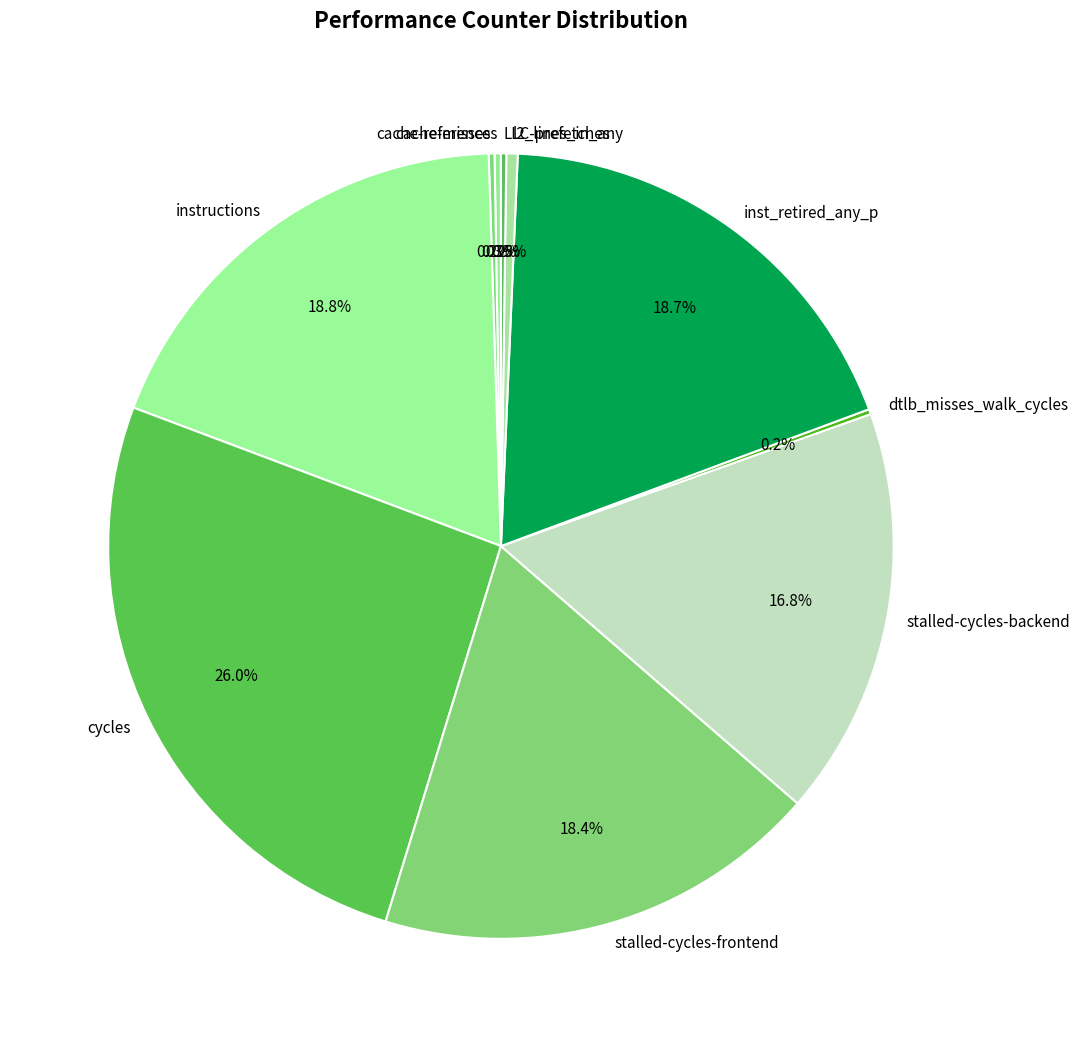

Between cycles and stalled-cycles-frontend, which is larger?

cycles